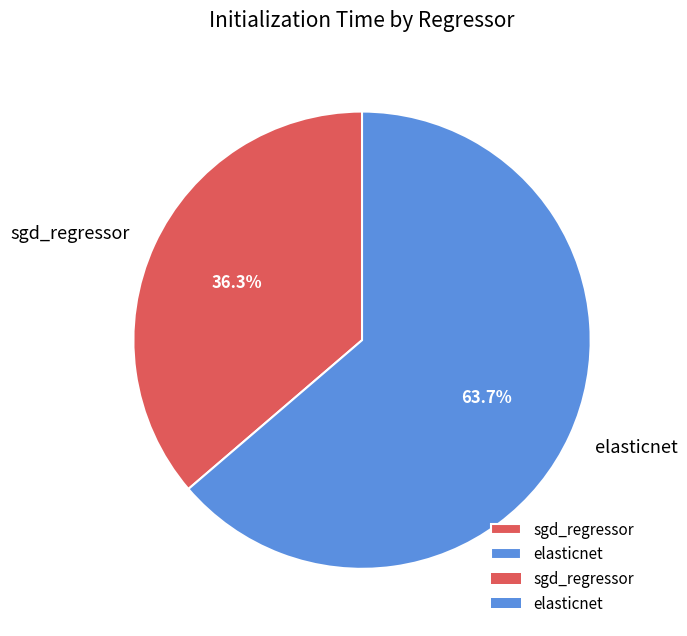

To the nearest percent, what is the difference between the largest and smallest slice percentages?

27%